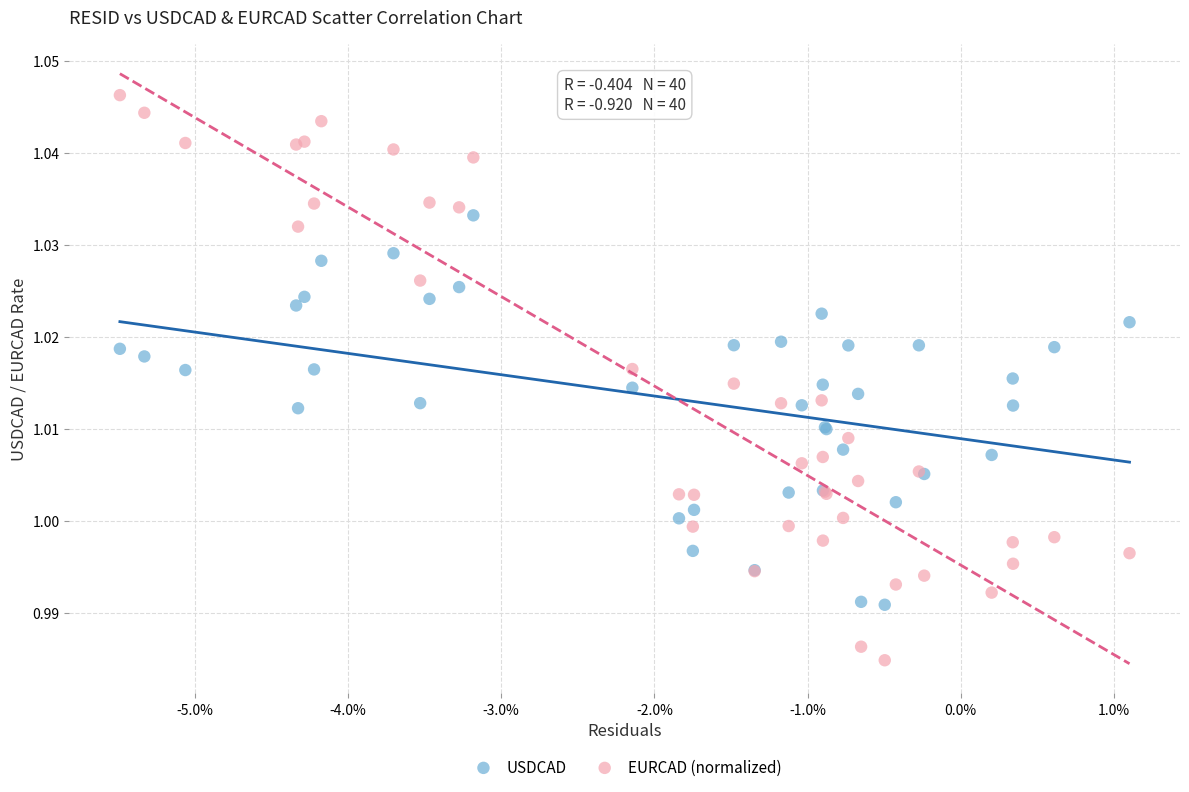

Which series reaches the maximum Y coordinate?

EURCAD (normalized)